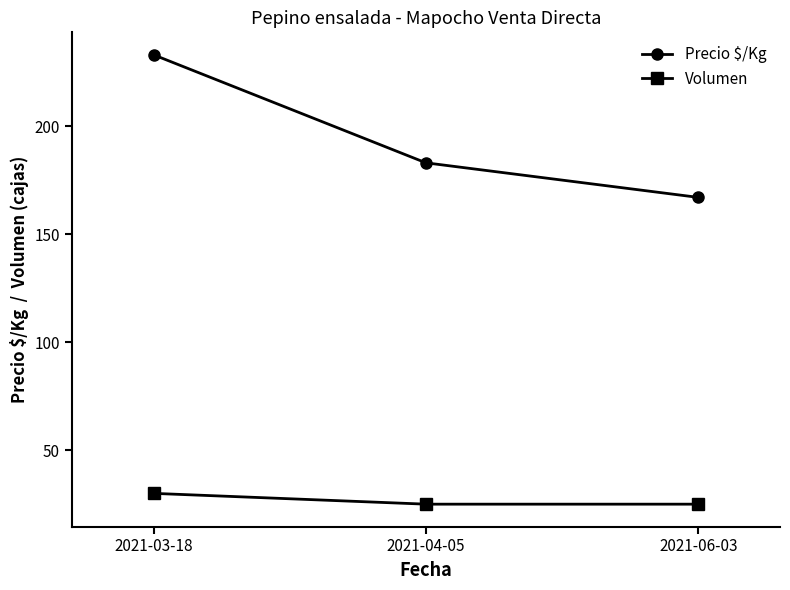

True or false: Volumen has a value of 7 at 2021-03-18.

False